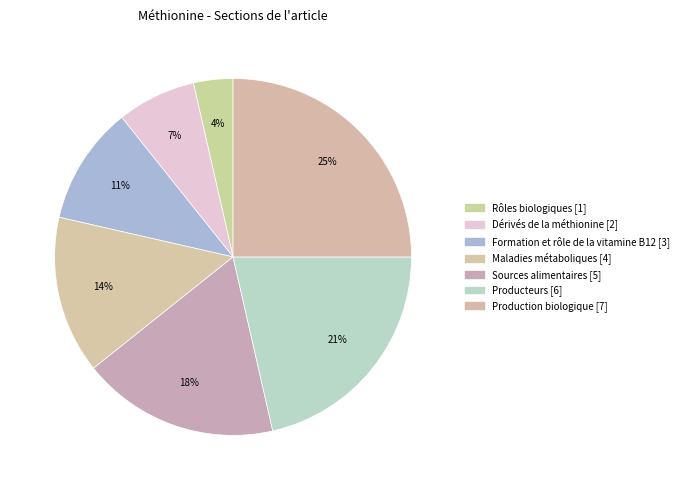

True or false: Rôles biologiques accounts for 4% of the total.

True